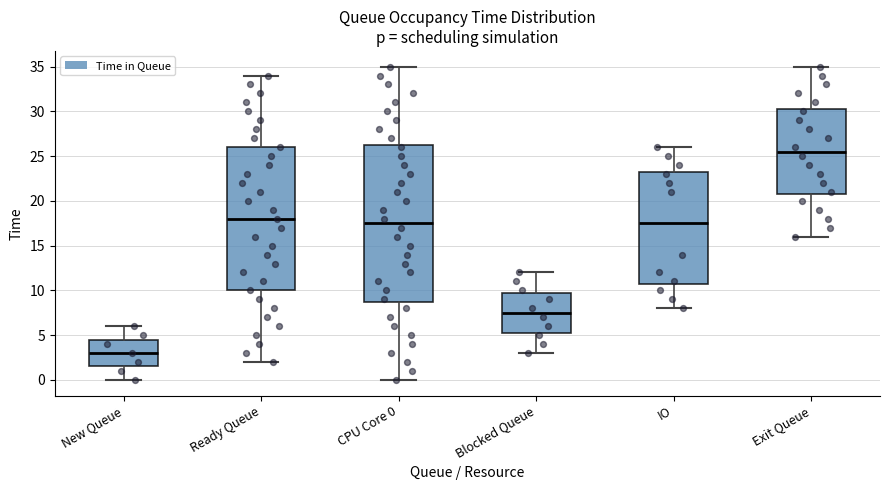

Reading left to right, transcribe this box plot: for each box, give where its median line is, the range the box spans, and where its two whiskers end, as read against the y-axis. The values are not printed on the chart, so give them approximately, as read against the axis.

New Queue: median 3.0, box 1.5 to 4.5, whiskers 0.0 to 6.0
Ready Queue: median 18.0, box 10.0 to 26.0, whiskers 2.0 to 34.0
CPU Core 0: median 17.5, box 9.0 to 26.5, whiskers 0.0 to 35.0
Blocked Queue: median 7.5, box 5.5 to 10.0, whiskers 3.0 to 12.0
IO: median 17.5, box 11.0 to 23.5, whiskers 8.0 to 26.0
Exit Queue: median 25.5, box 21.0 to 30.5, whiskers 16.0 to 35.0